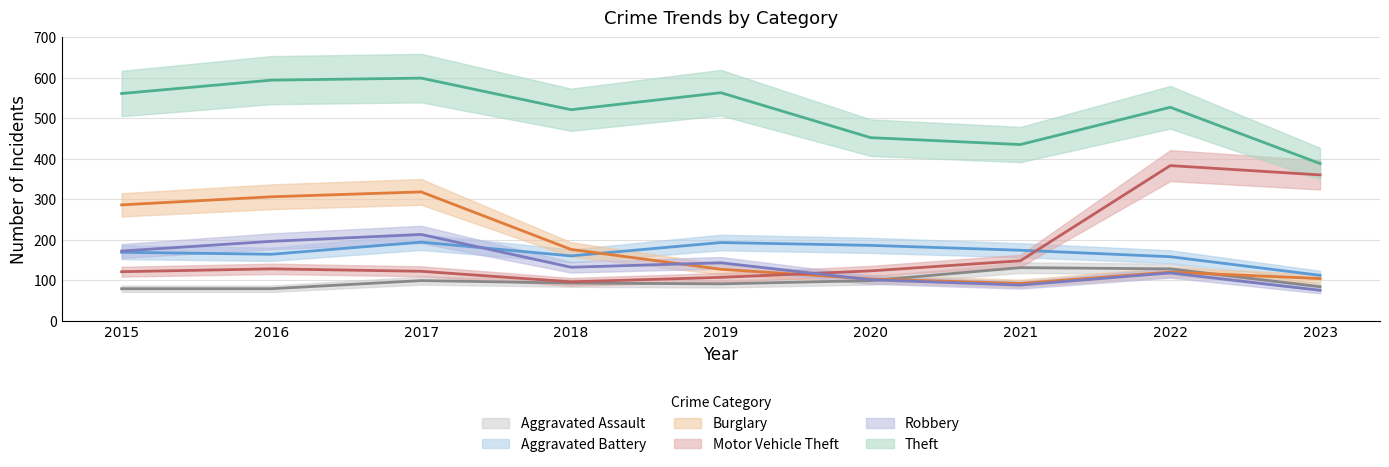

Which category has the lowest value in the Theft series?

2023